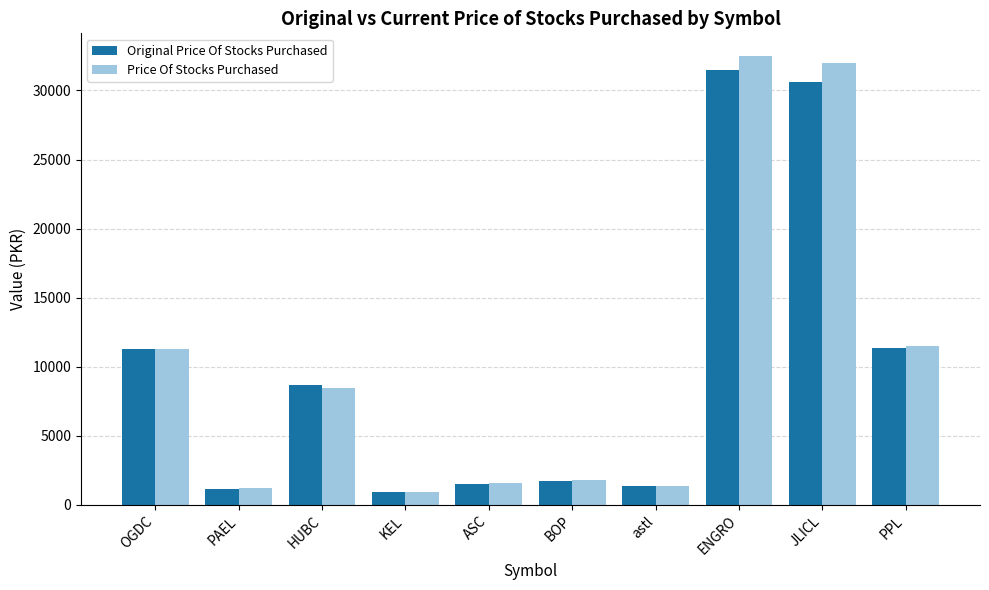

At which category does the chart reach its peak across all series?

ENGRO